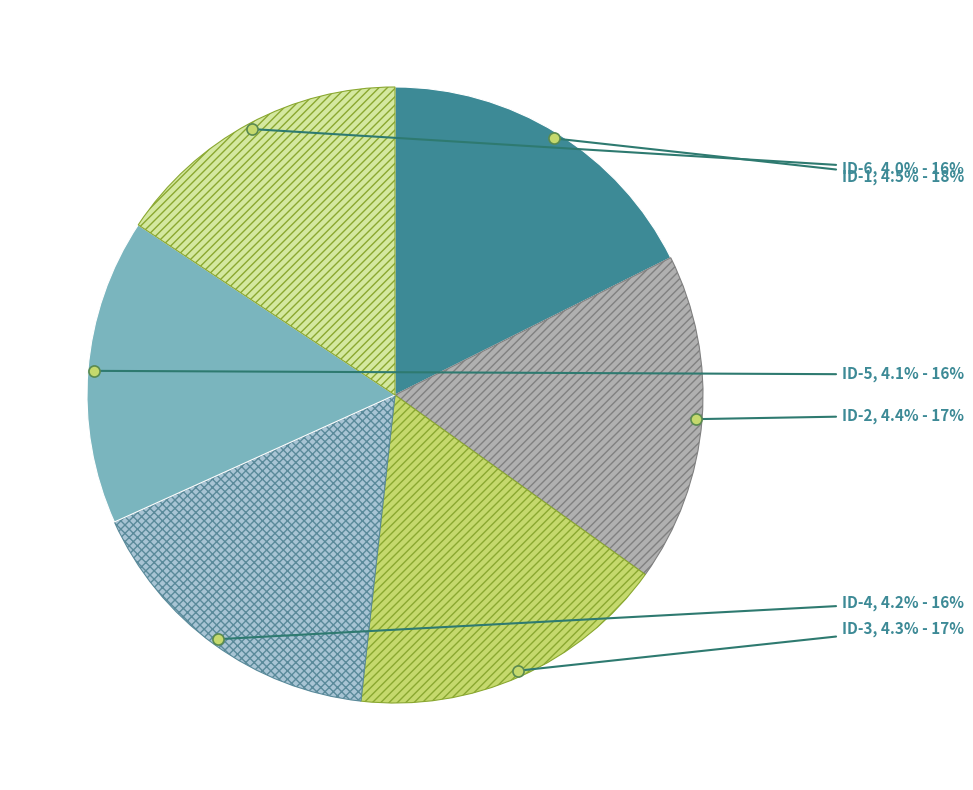

What is the ratio of the value at ID-4 to the value at ID-3?

1.0